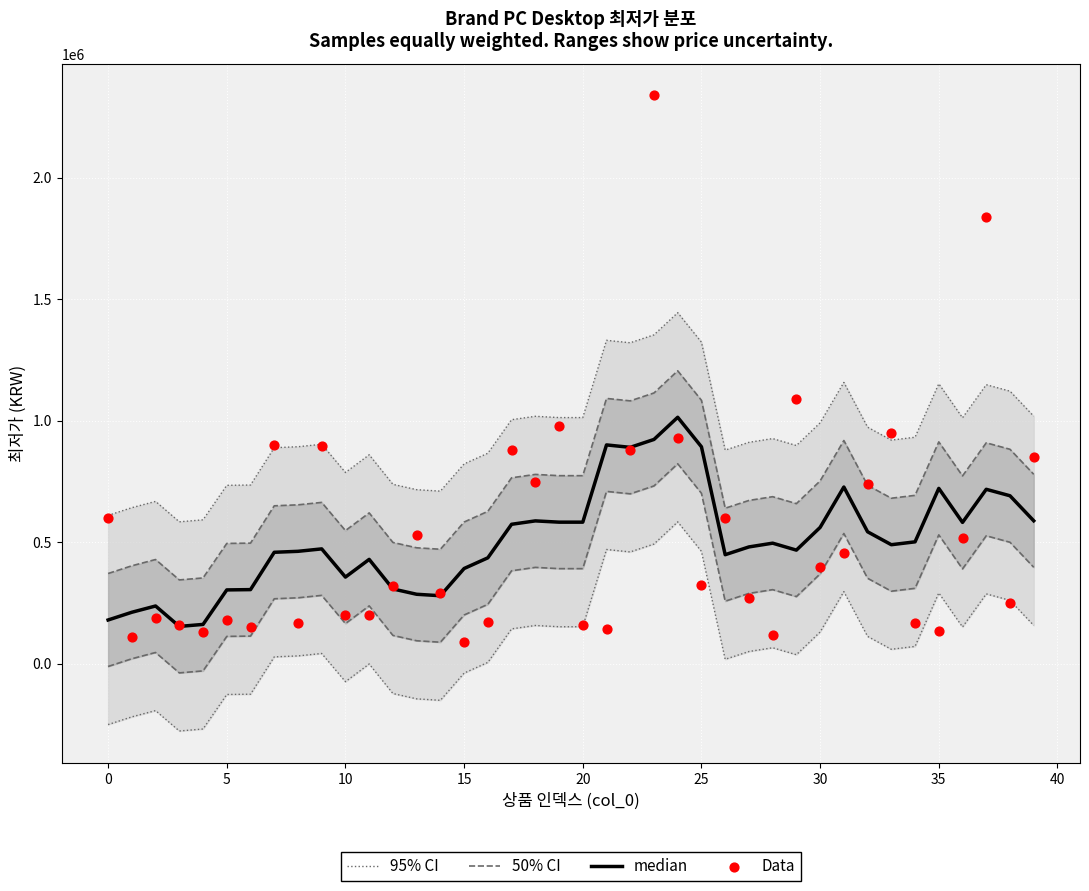

At how many categories does at least one series exceed 982432?

17